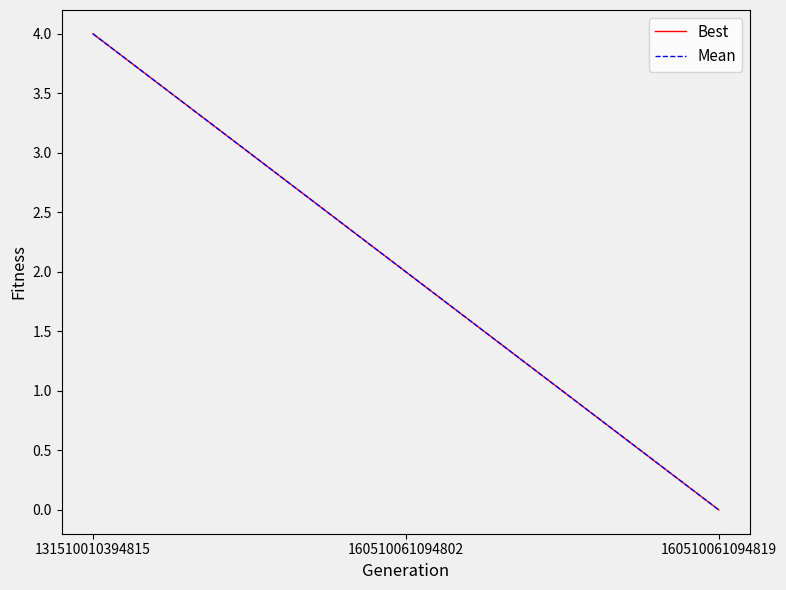

Rank the categories by Mean value from highest to lowest.

131510010394815, 160510061094802, 160510061094819